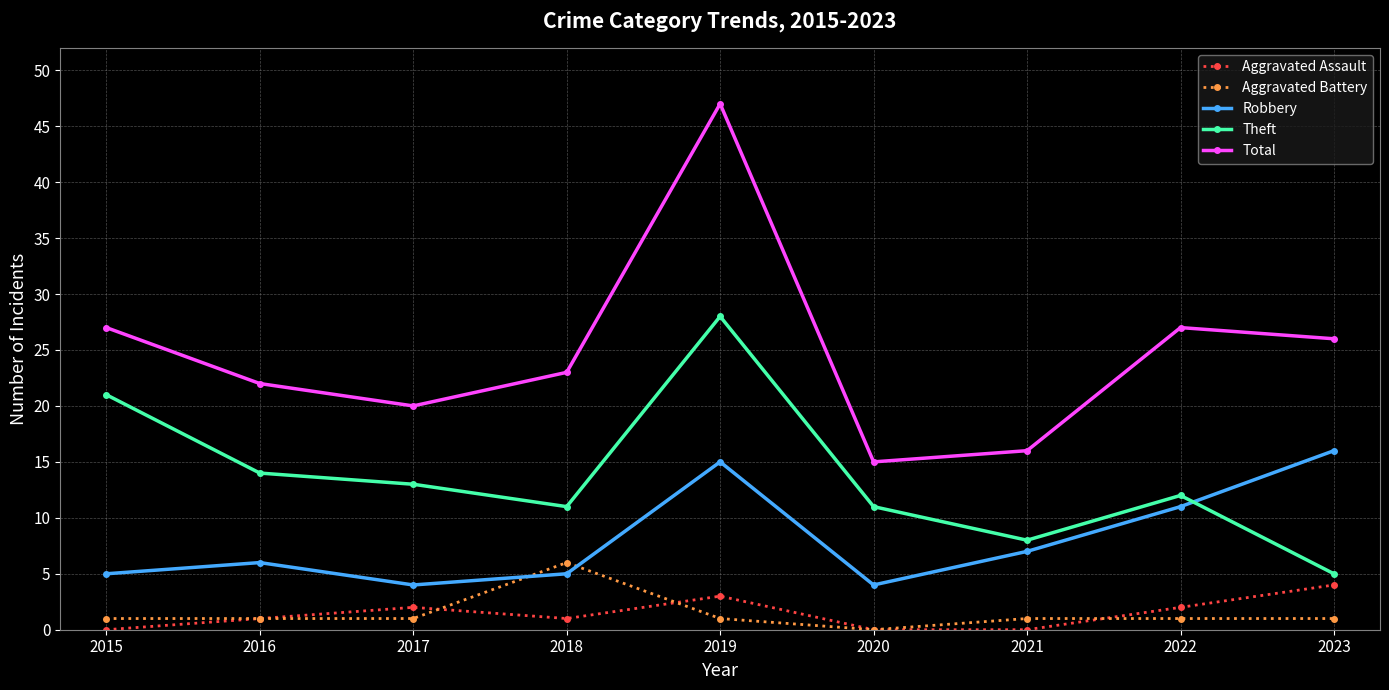

How many data points in Total are less than 23?

4